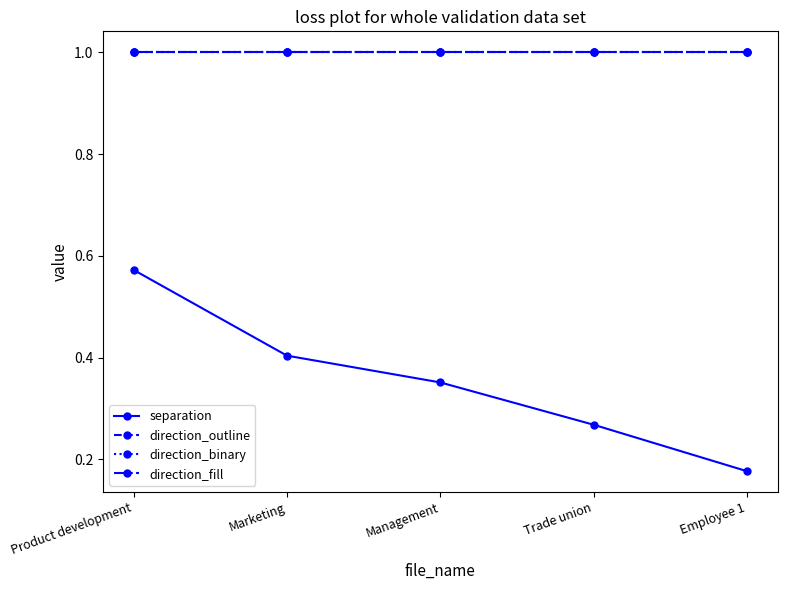

What is the label of the 5th point from the left?

Employee 1